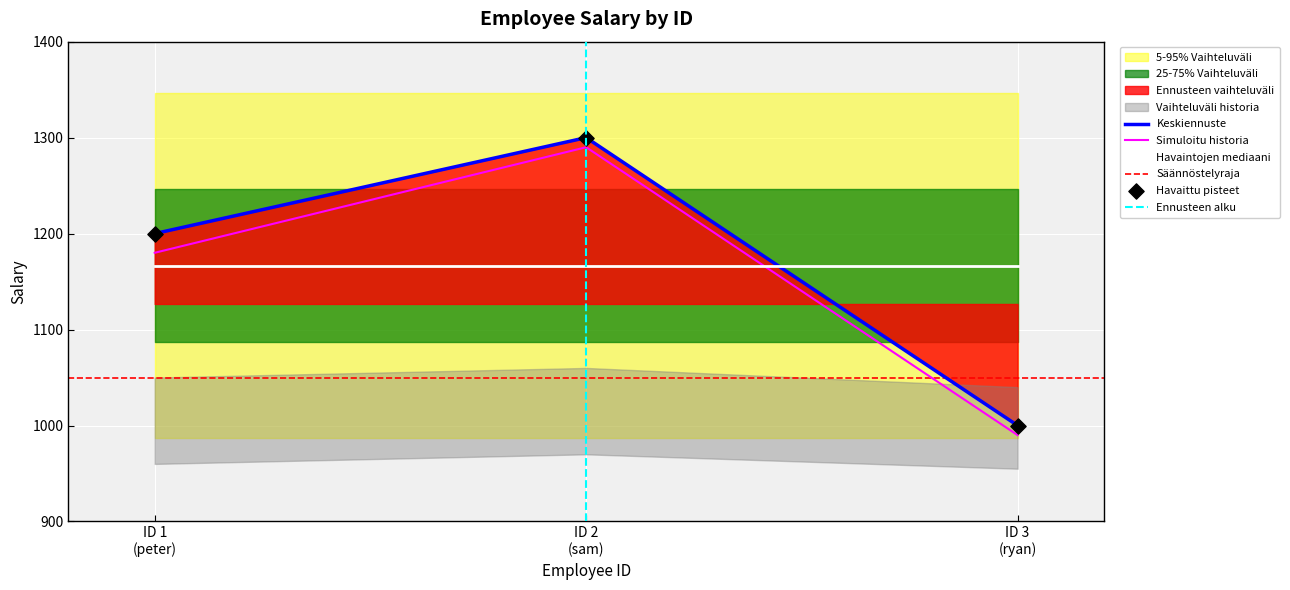

What is the maximum value for Keskiennuste?

1300.0